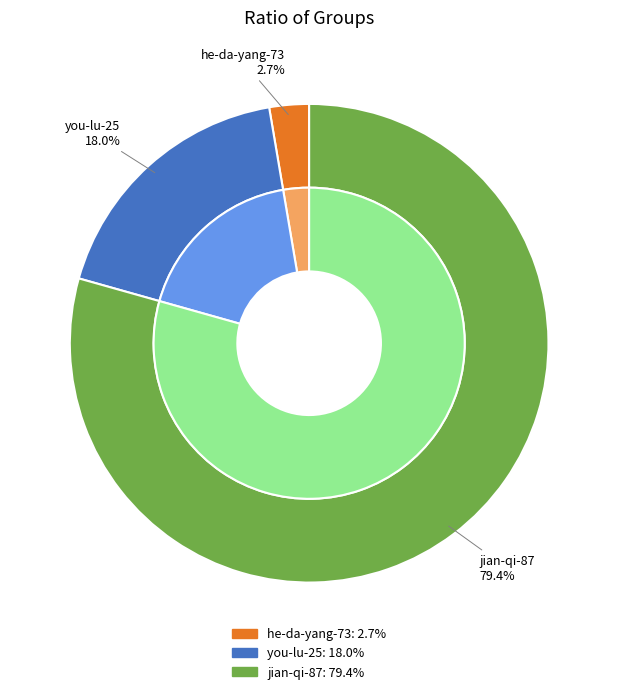

Does any single category account for the majority?

Yes